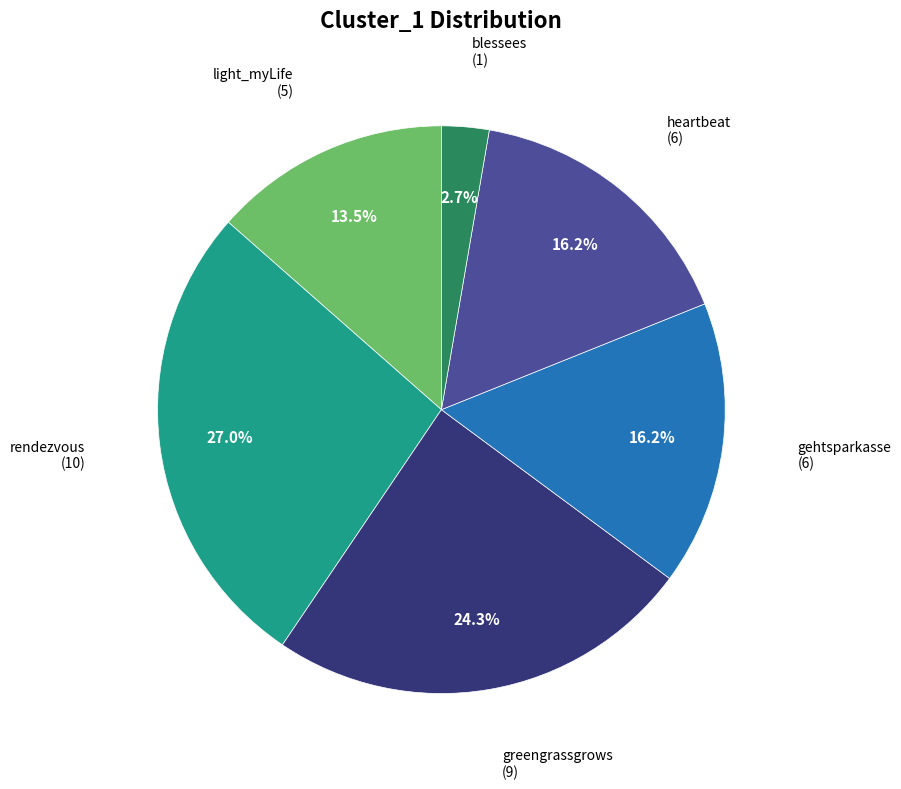

How many slices are in this pie chart?

6